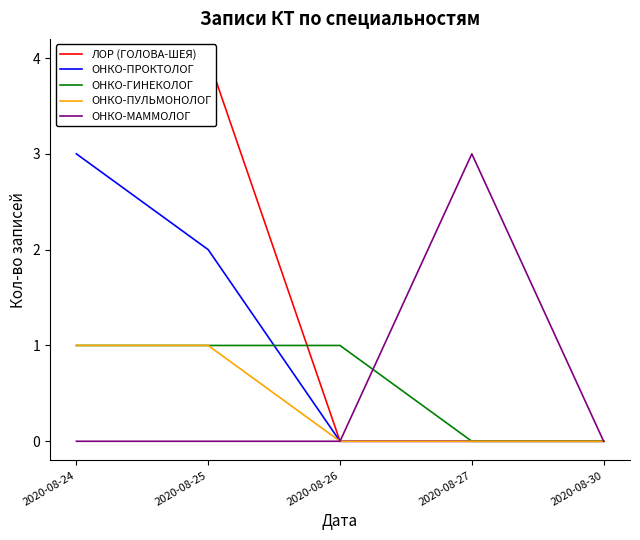

The value of ЛОР (ГОЛОВА-ШЕЯ) at 2020-08-25 is 4. True or false?

True